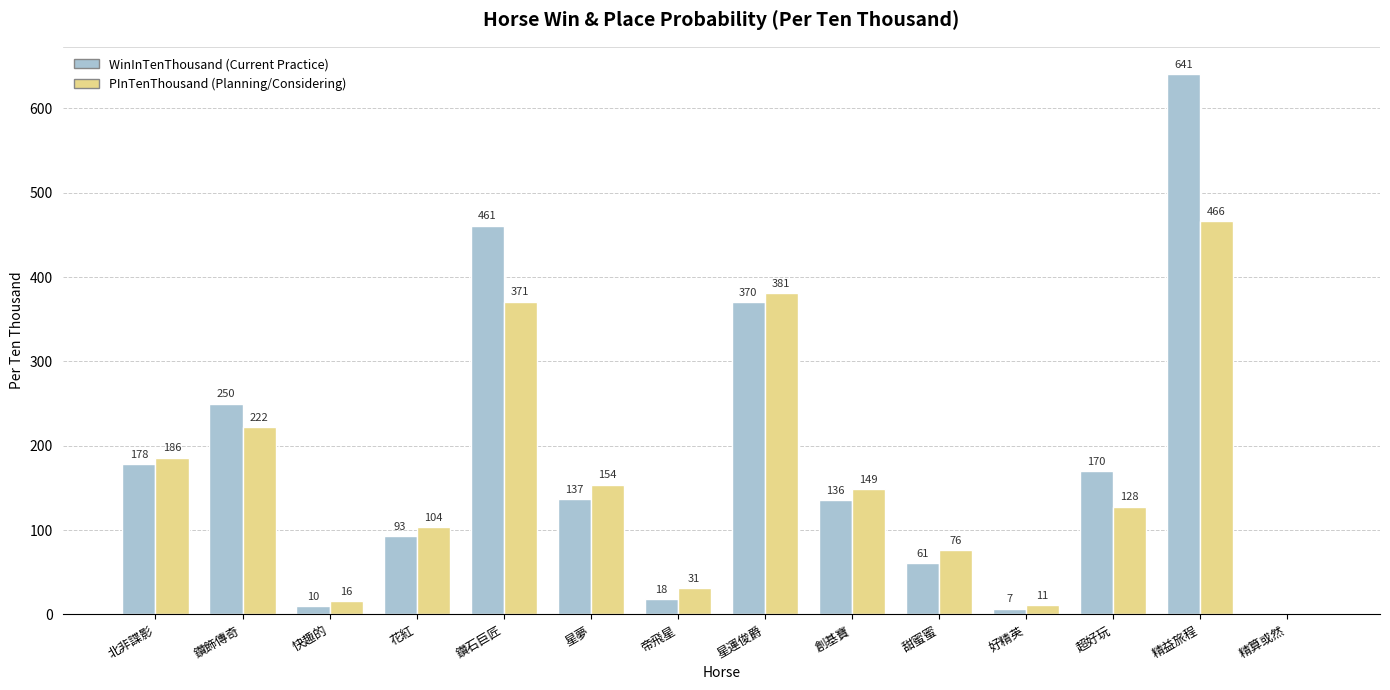

What is the maximum value shown in the chart?

641